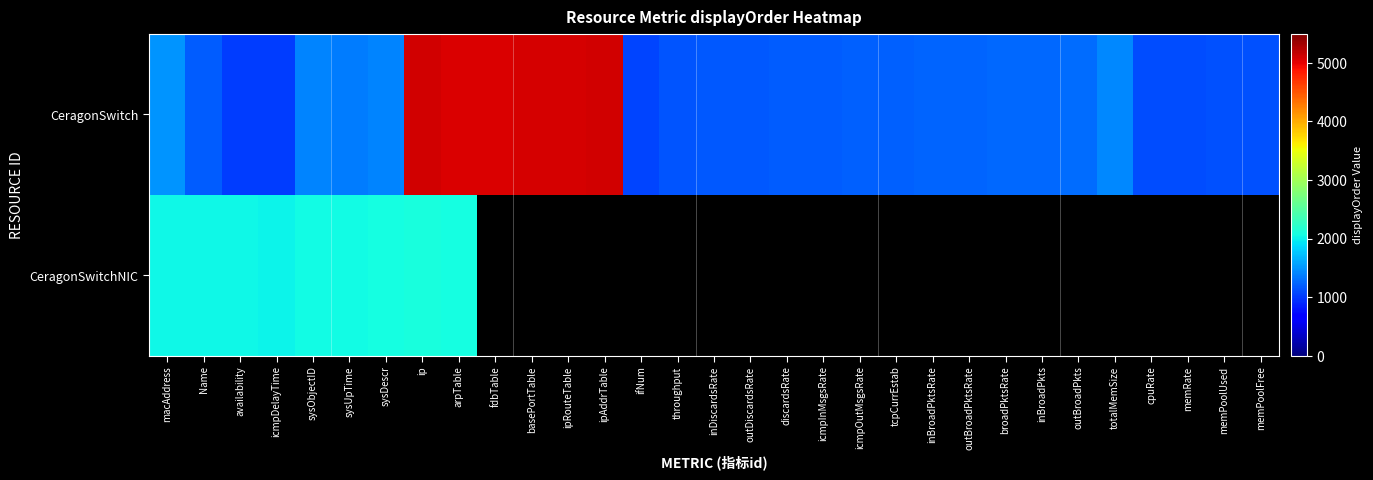

How many data points does each series have?

31